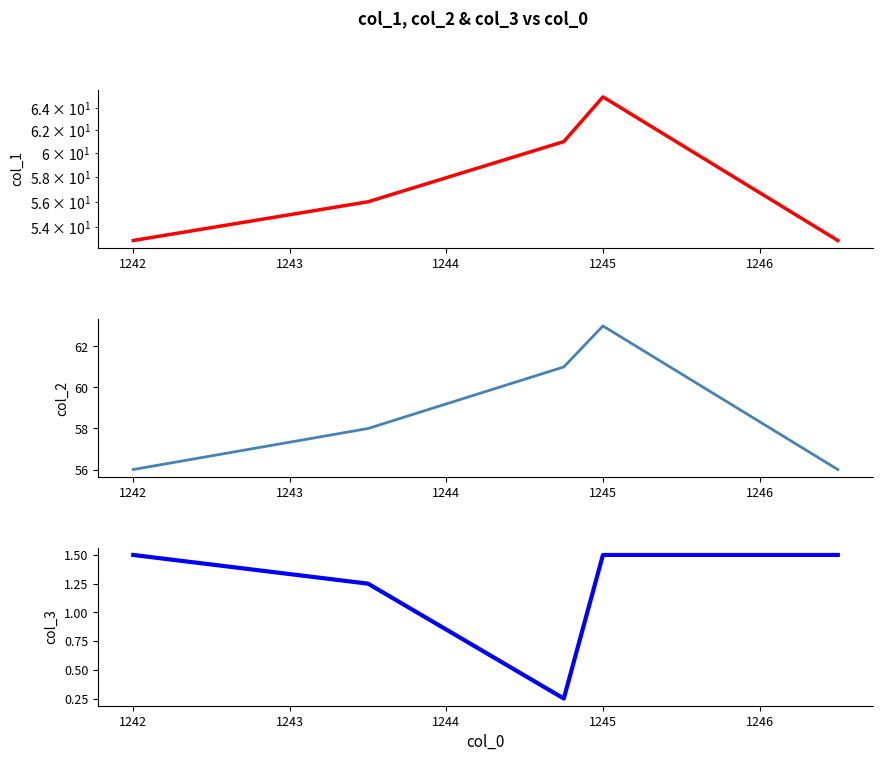

The value of col_1 at 1243 is 23.3. True or false?

False